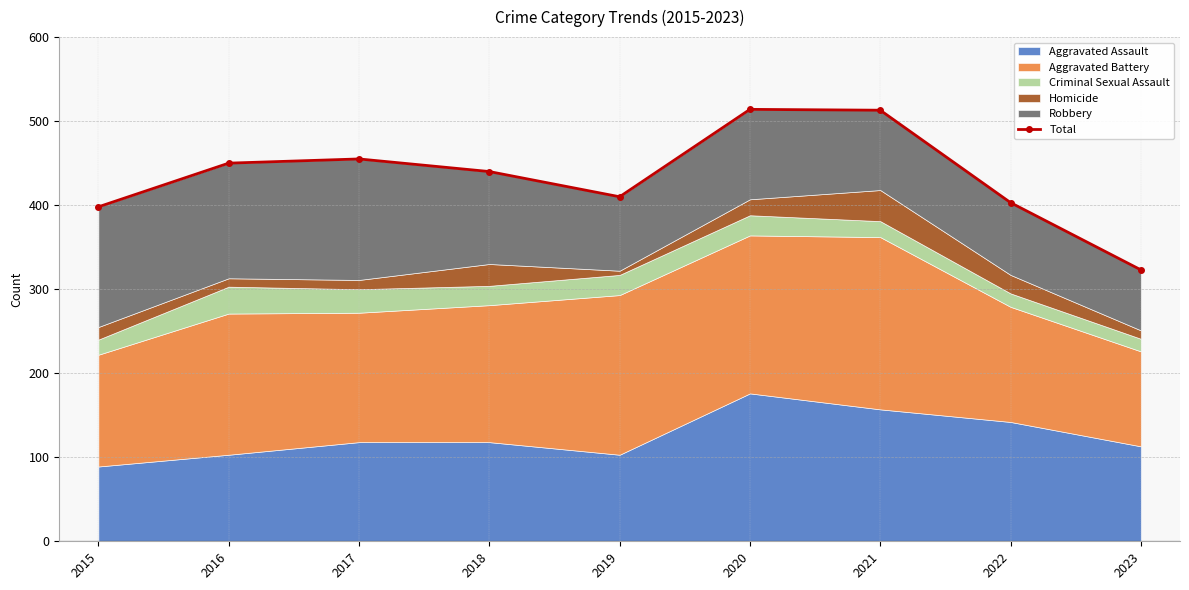

List the labels in order of value, smallest first.

2023, 2015, 2022, 2019, 2018, 2016, 2017, 2021, 2020